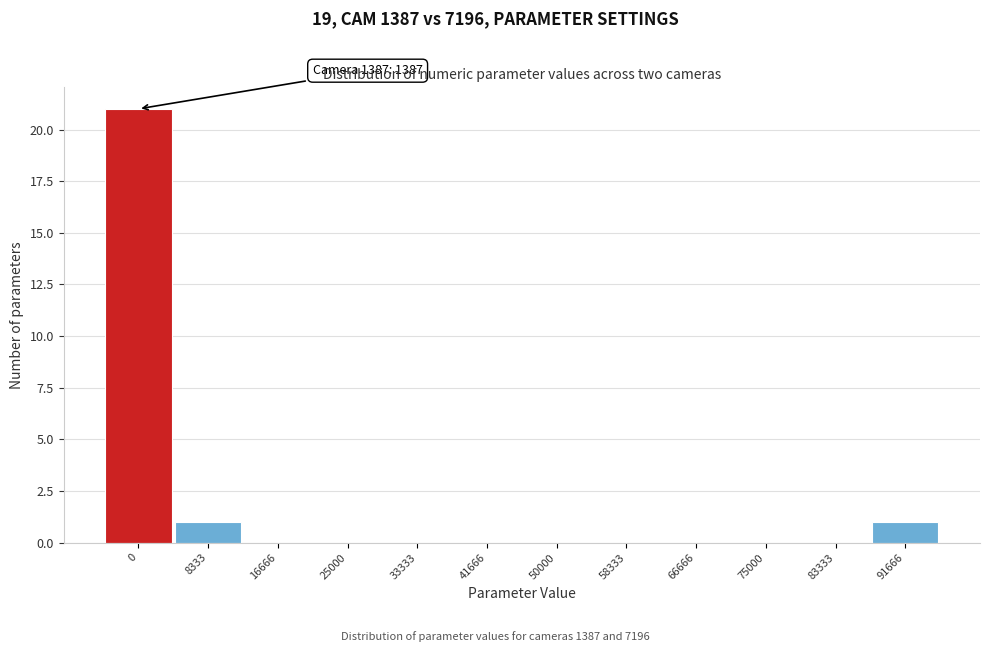

Reading right to left, extract all data points from this chart.

91666=1	83333=0	75000=0	66666=0	58333=0	50000=0	41666=0	33333=0	25000=0	16666=0	8333=1	0=21